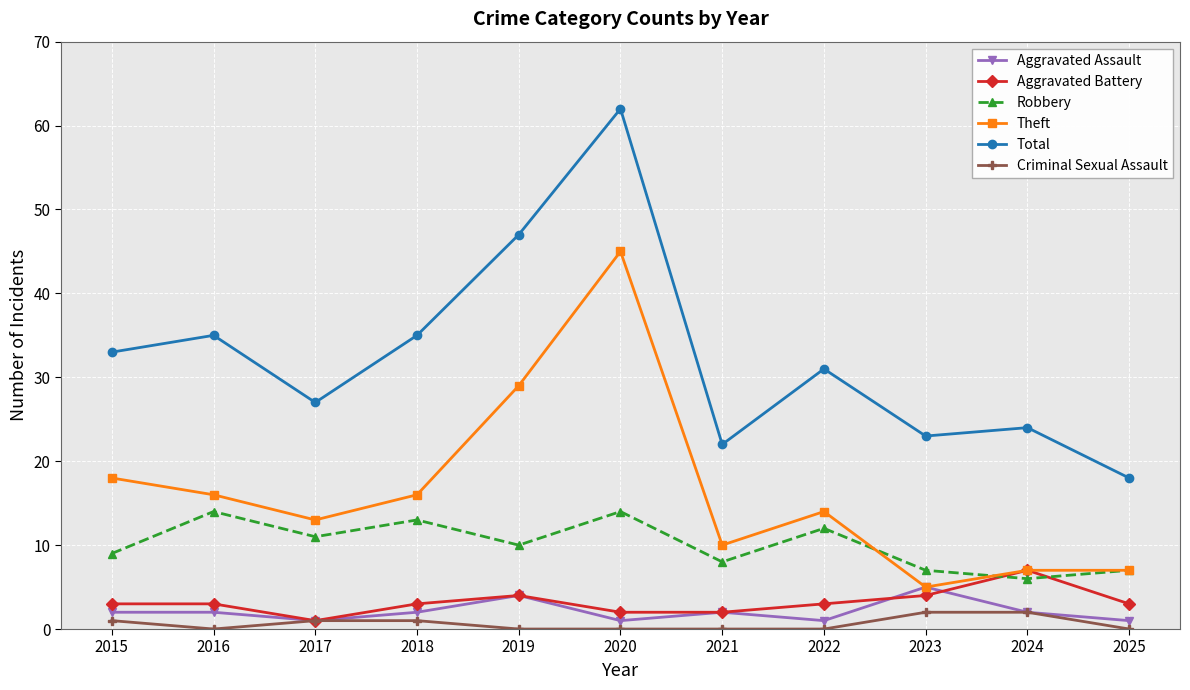

Is the value of Aggravated Battery at 2016 greater than the value of Robbery at 2021?

No